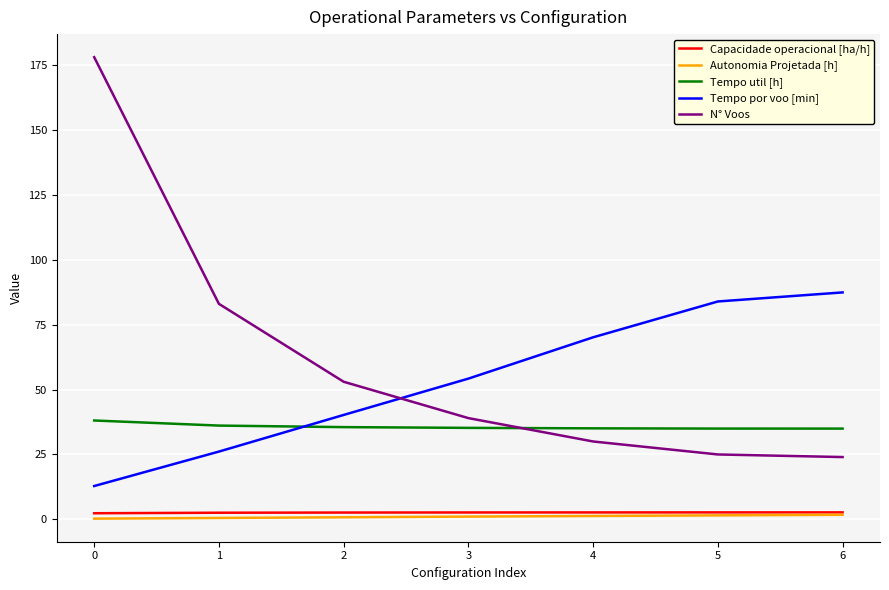

Which series ends up on top after the final intersection of Tempo util [h] and N° Voos?

Tempo util [h]